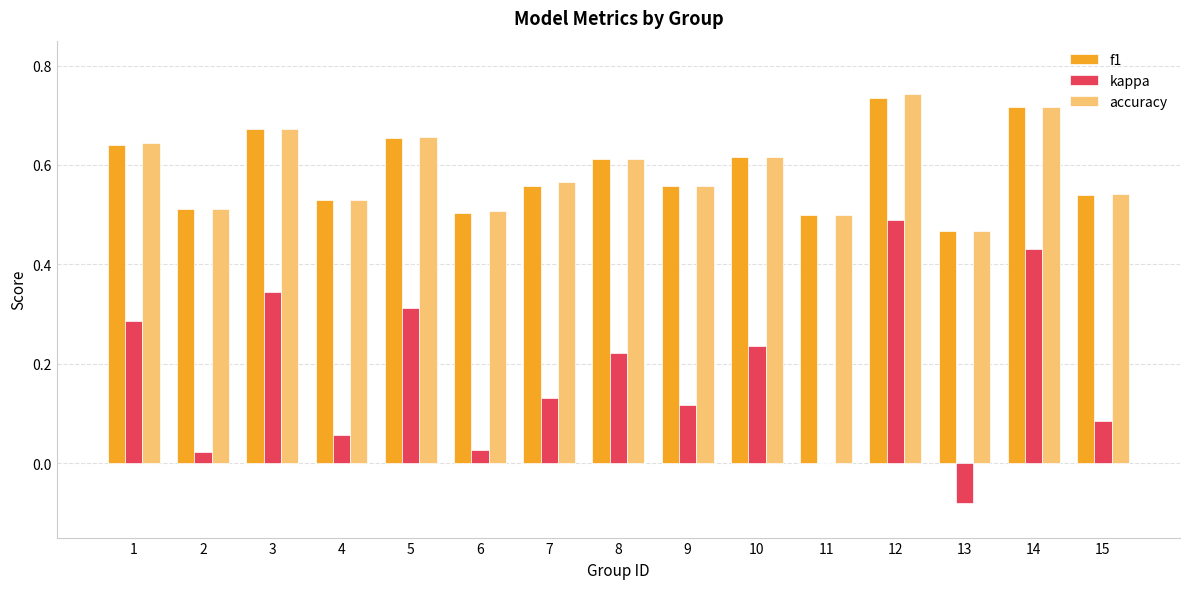

How many groups of bars are there?

15